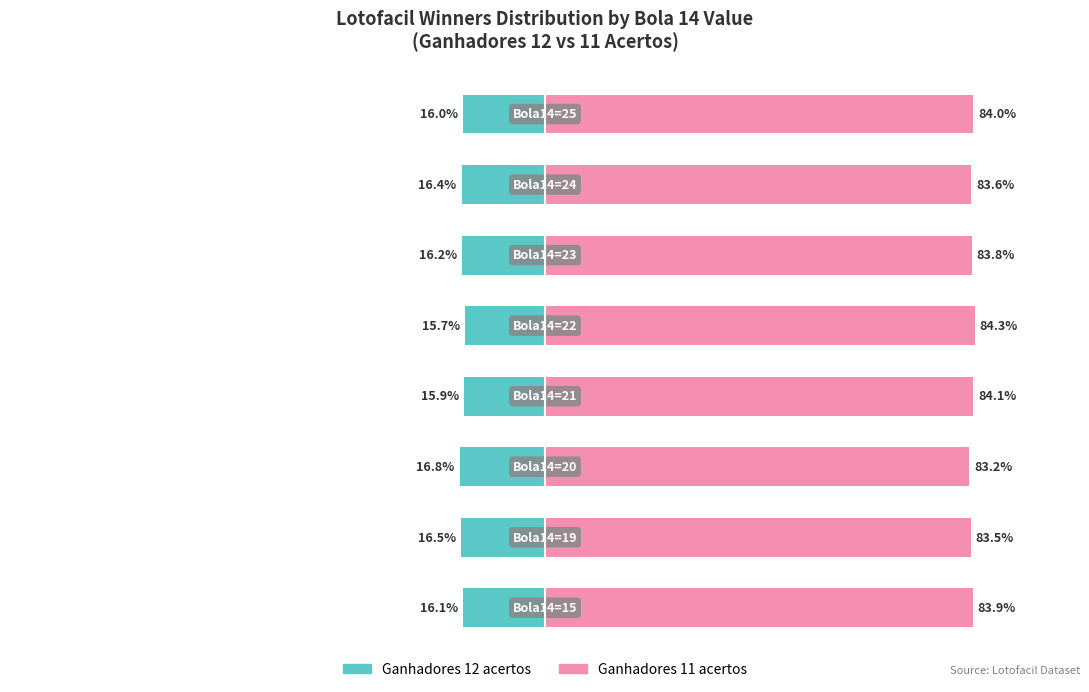

At how many categories does at least one series exceed 23?

8